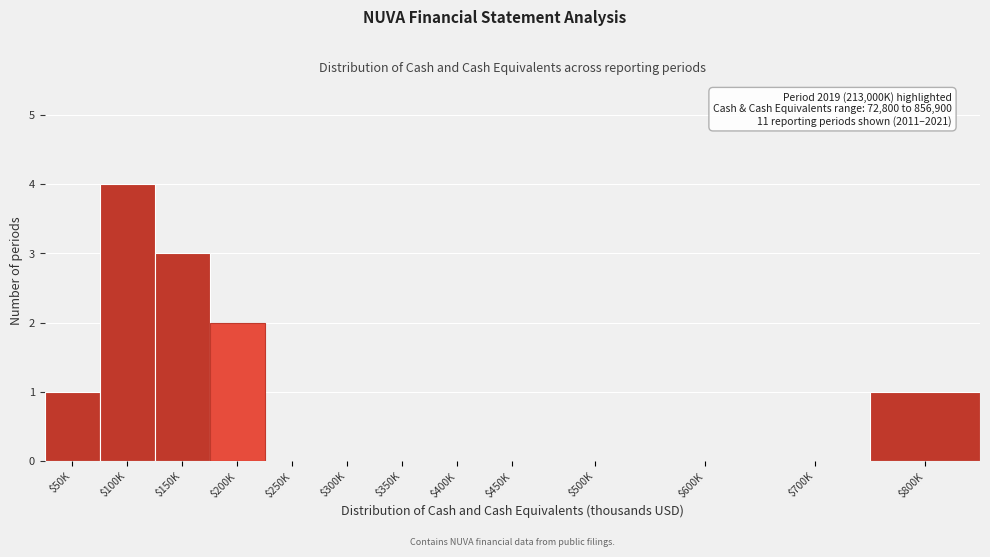

Which label corresponds to the largest value in the chart?

$100K